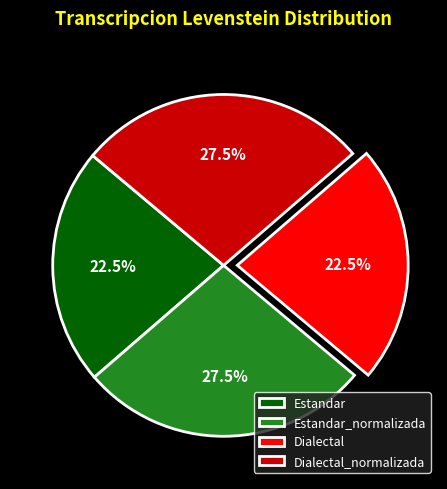

Does Estandar_normalizada represent more than half of the total?

No